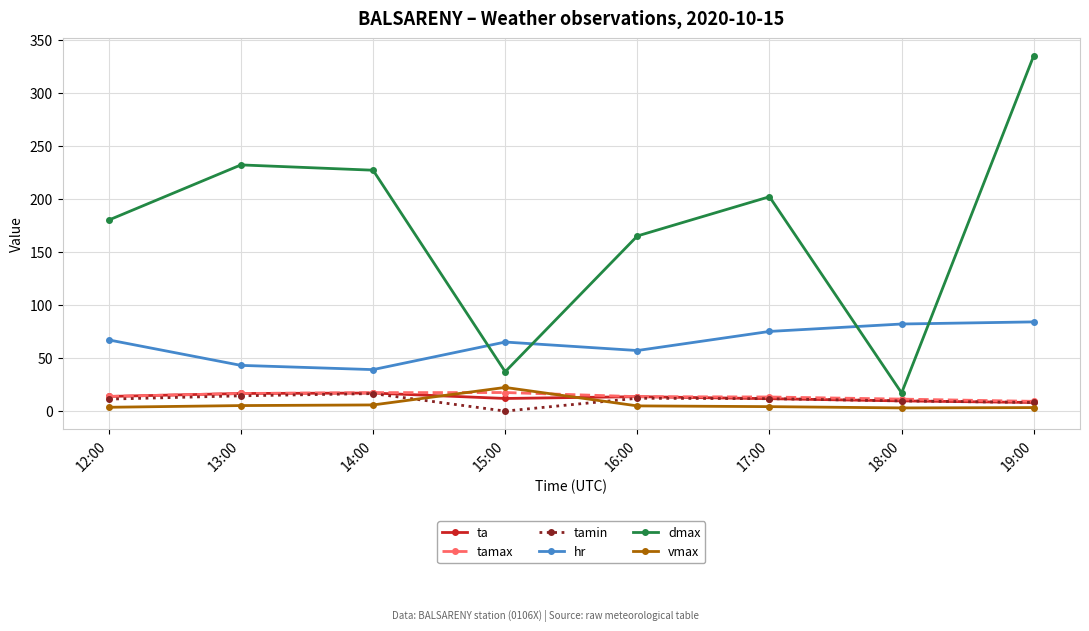

How many lines are shown in the chart?

6